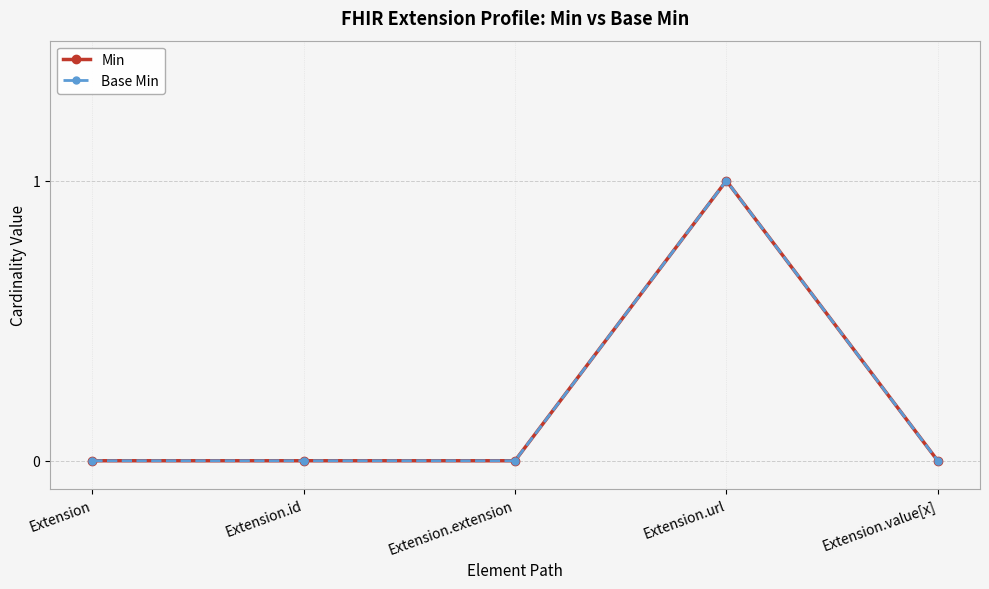

Does the chart have visible grid lines?

Yes